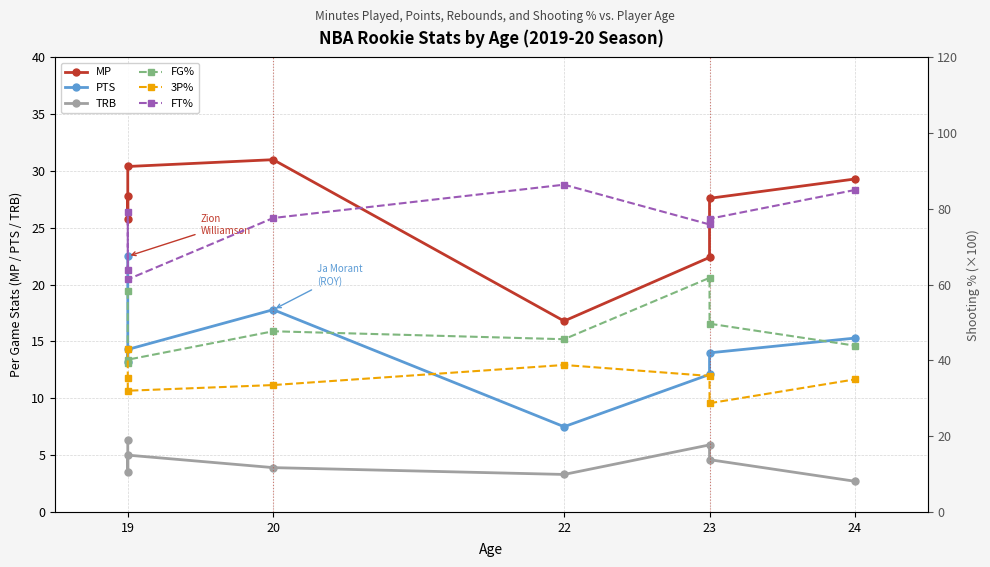

Rank the series at 19 from lowest to highest value.

TRB, PTS, MP, 3P%, FG%, FT%